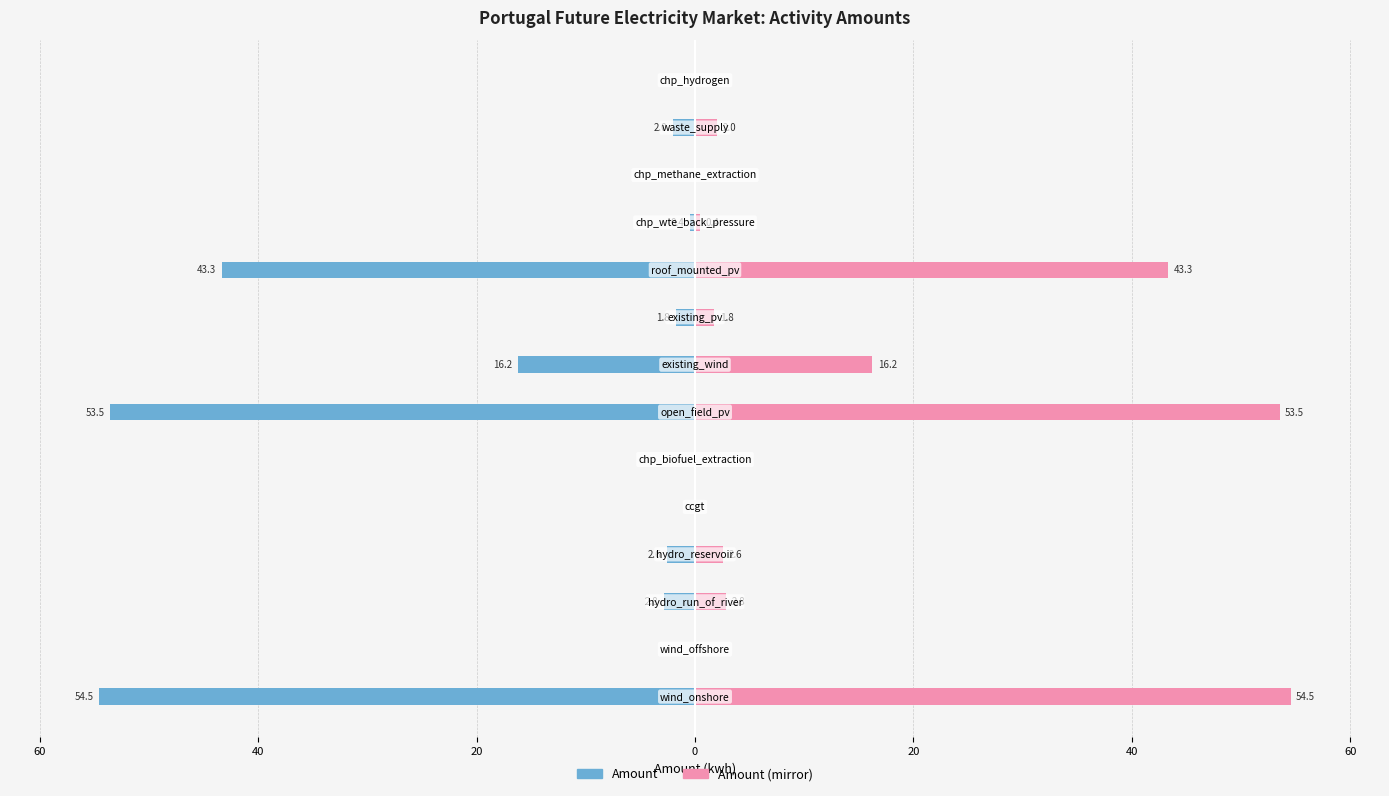

How many groups of bars are there?

14